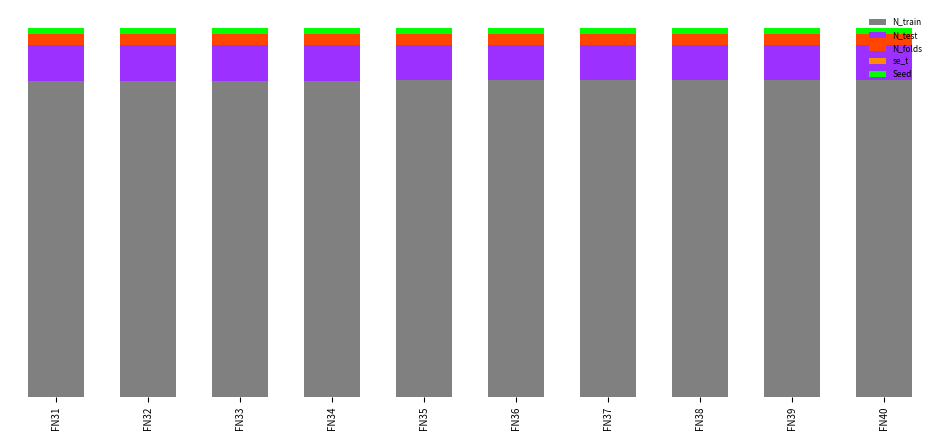

At how many categories does at least one series exceed 80?

10